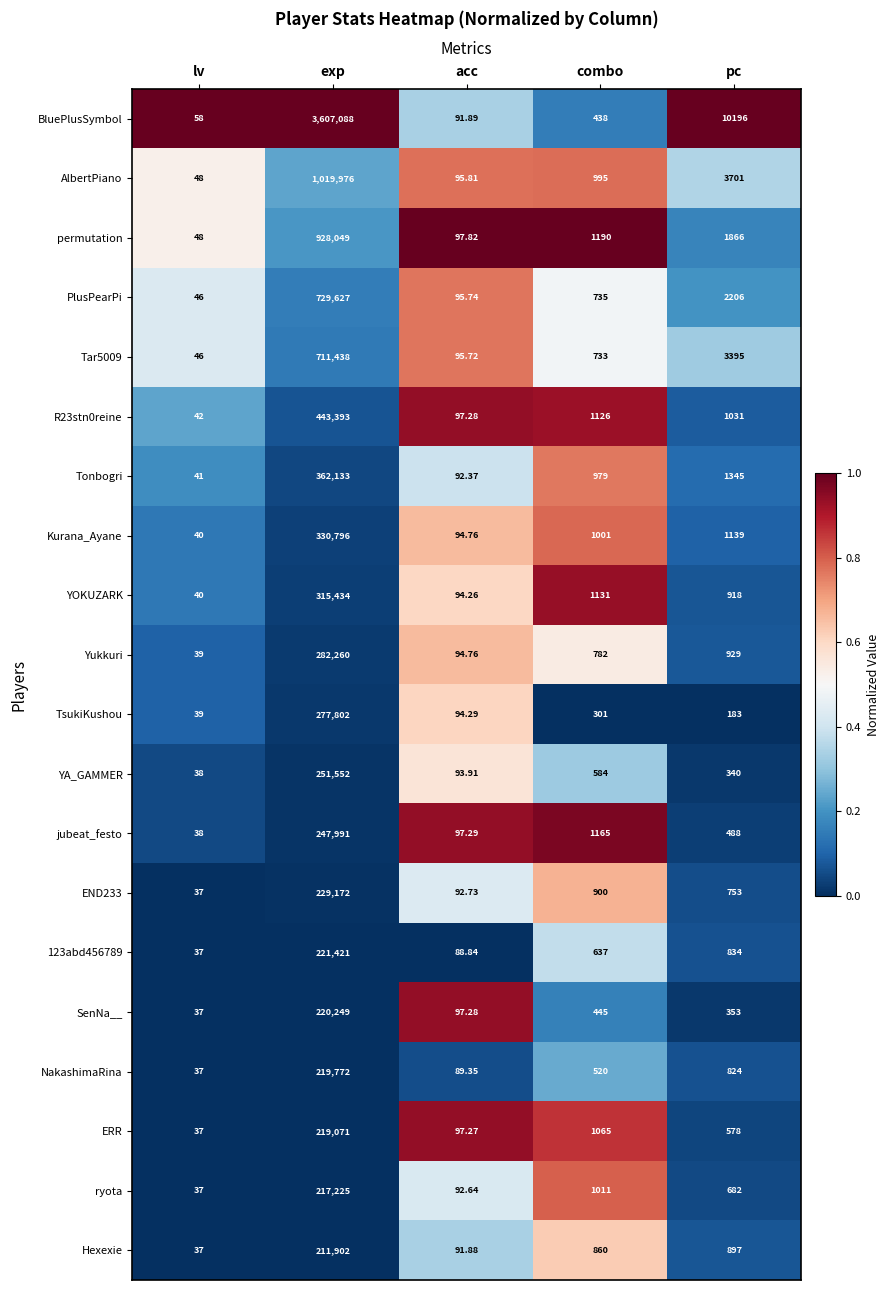

Which series has the largest range (max minus min)?

BluePlusSymbol